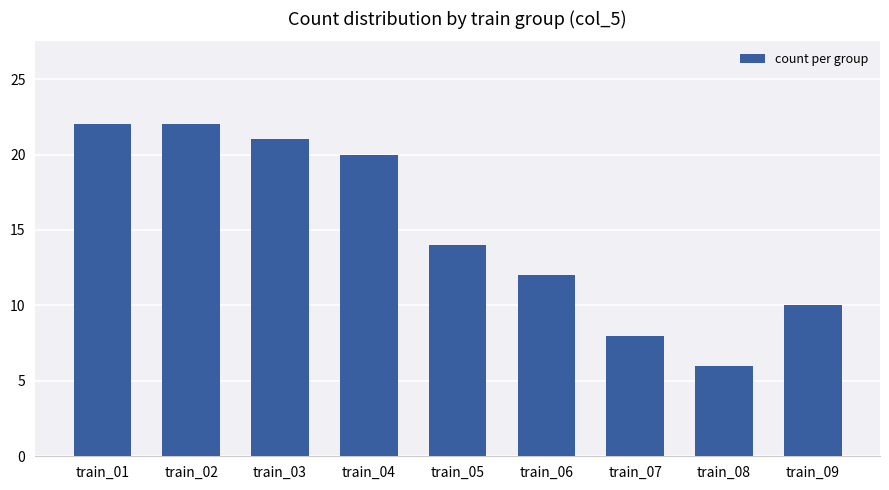

What is the difference between the maximum and minimum values?

16